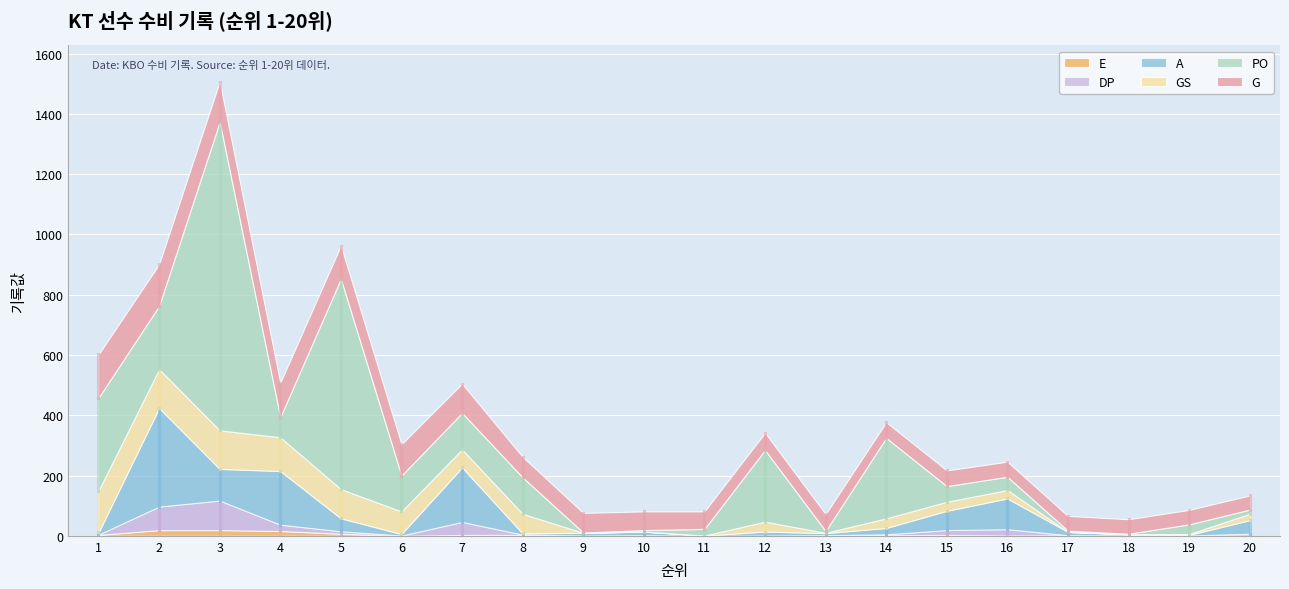

Where is A nearest to the value 164?

4